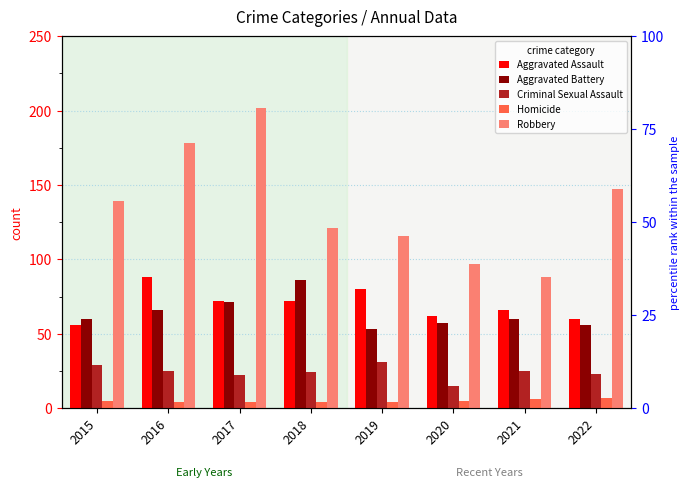

What is the difference between the Homicide values at 2021 and 2022?

1